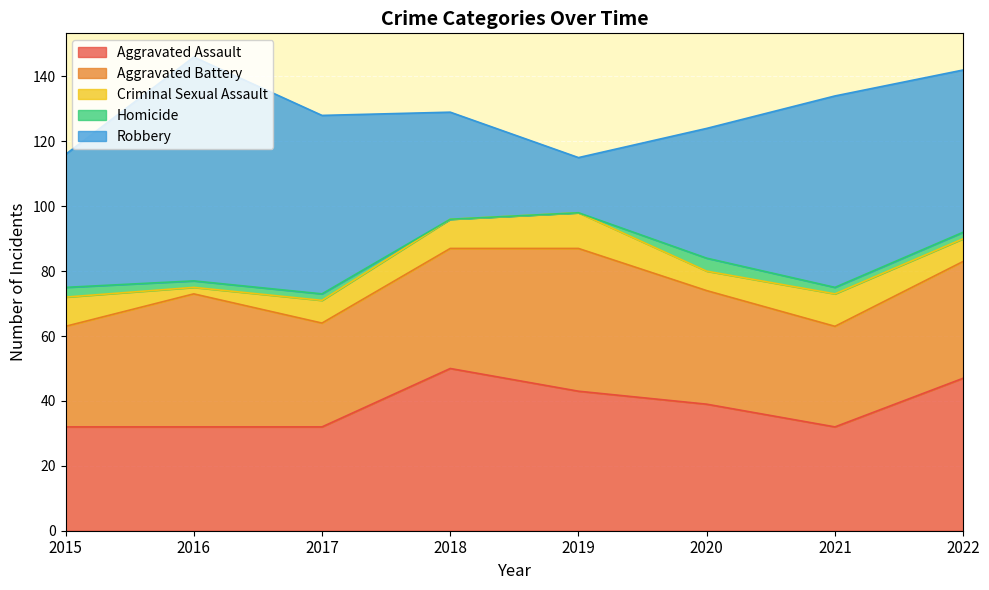

How many interior local peaks does the Aggravated Battery series have?

2